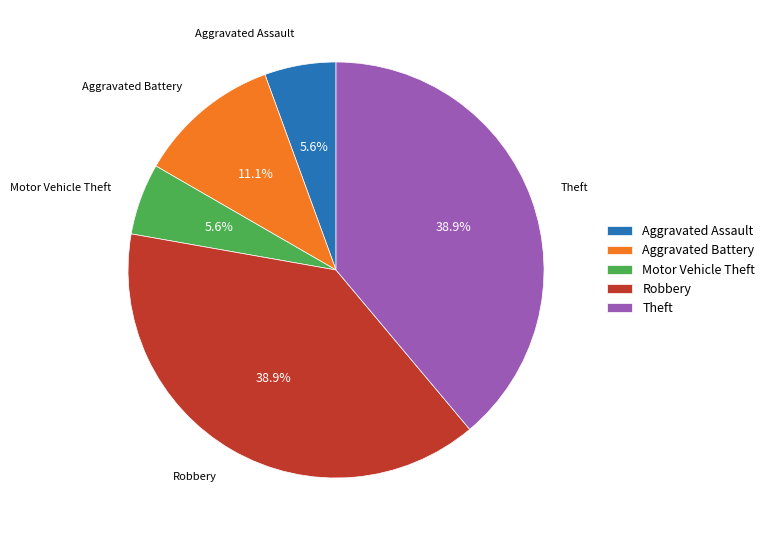

To the nearest percent, what is the average slice percentage?

20%